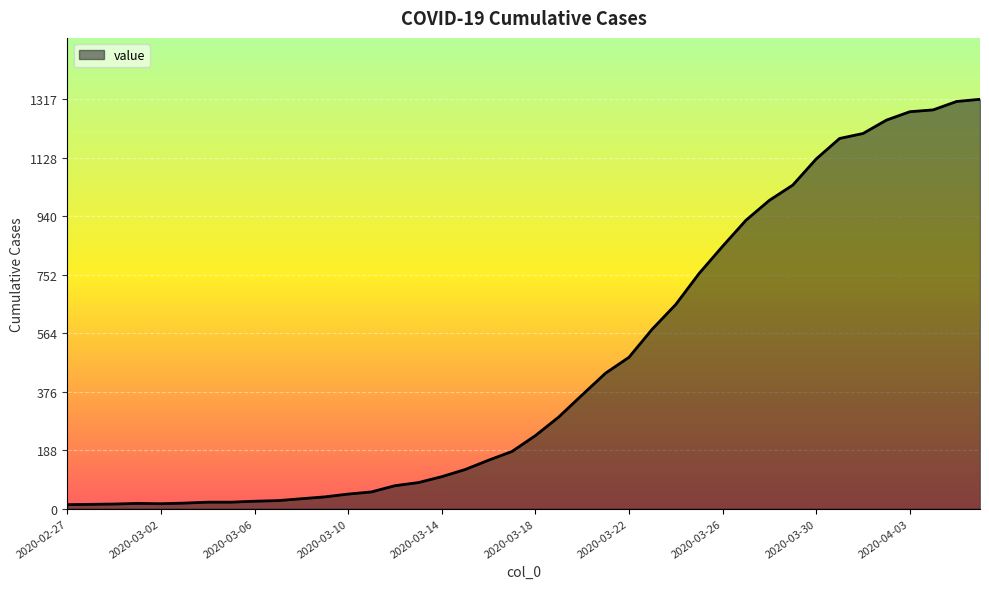

What is the difference between the maximum and minimum values?

1304